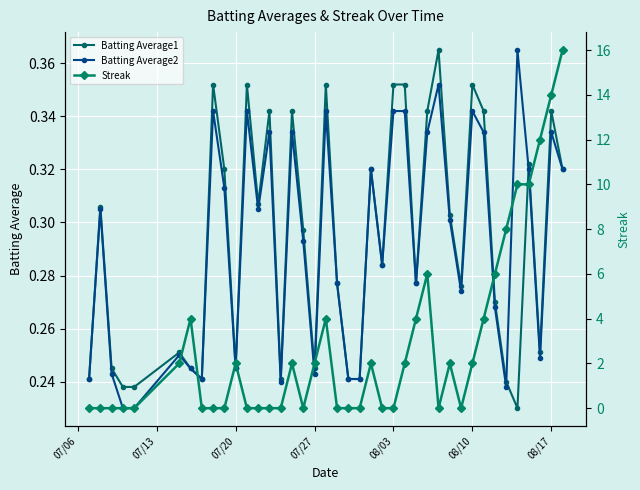

How many lines are shown in the chart?

3